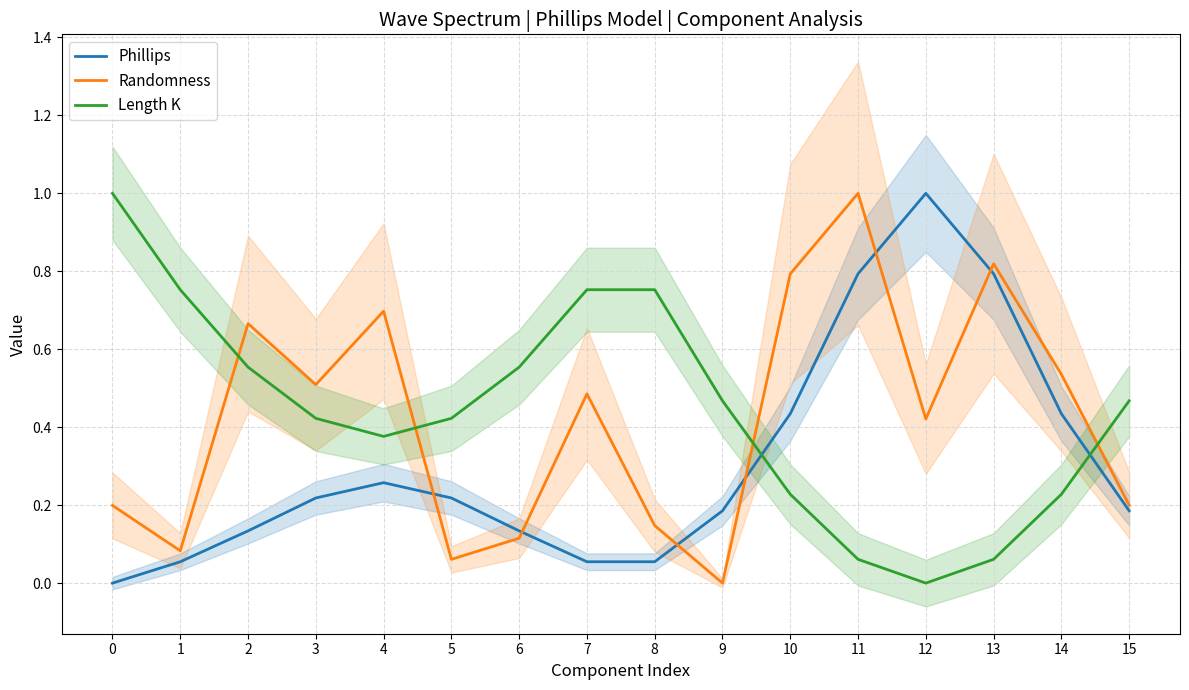

What are all the series names shown in the legend?

Phillips, Randomness, Length K